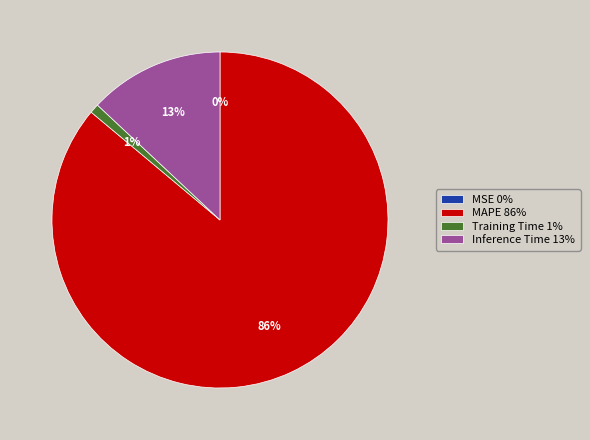

Is it true that Training Time 1% is 14% of the pie?

False